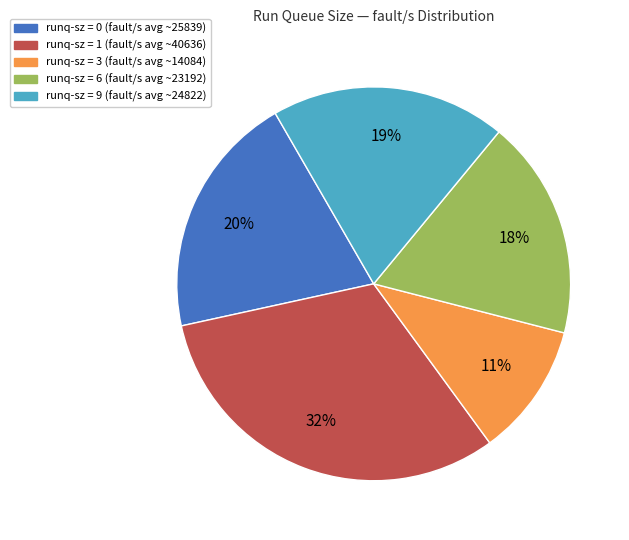

Is there any slice that represents more than half of the pie?

No